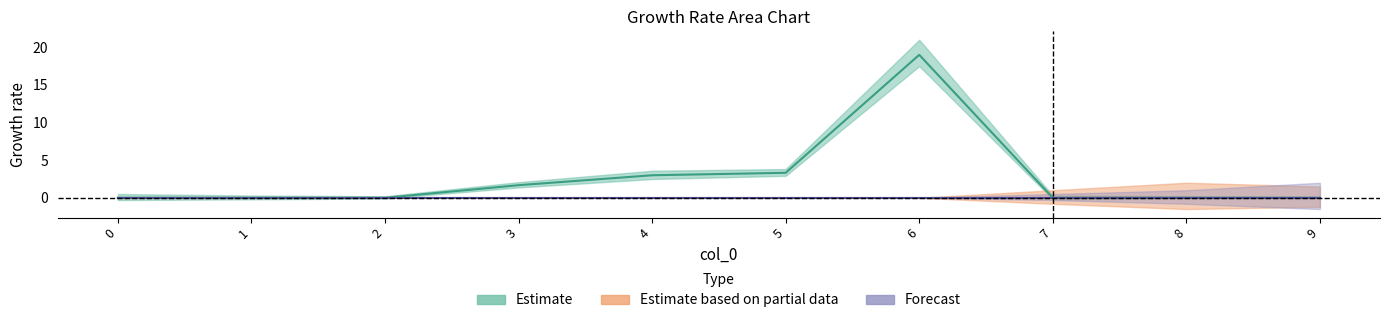

True or false: col4 has more than 1 interior local peaks.

False